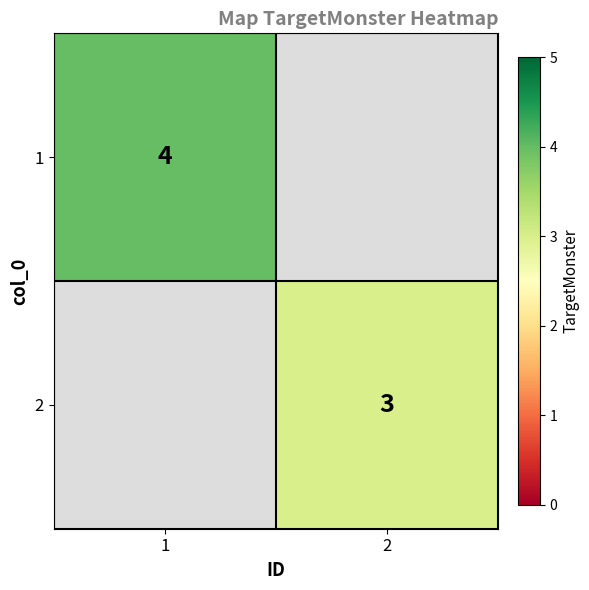

The 2 series shows 3 at 2. True or false?

True